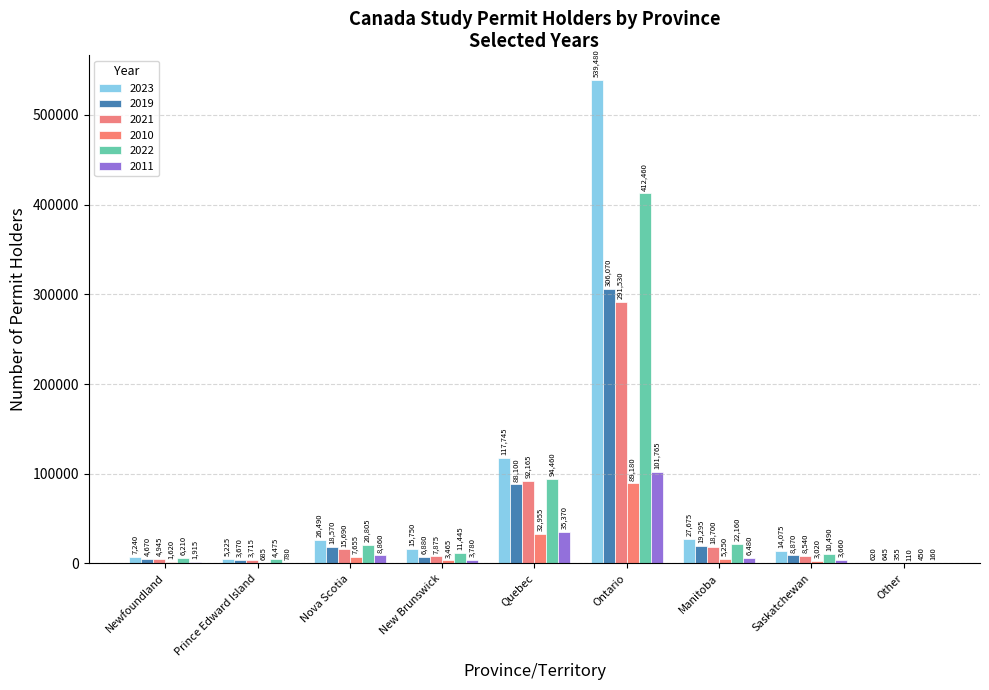

Where does the 2019 series first go above 8870?

Nova Scotia